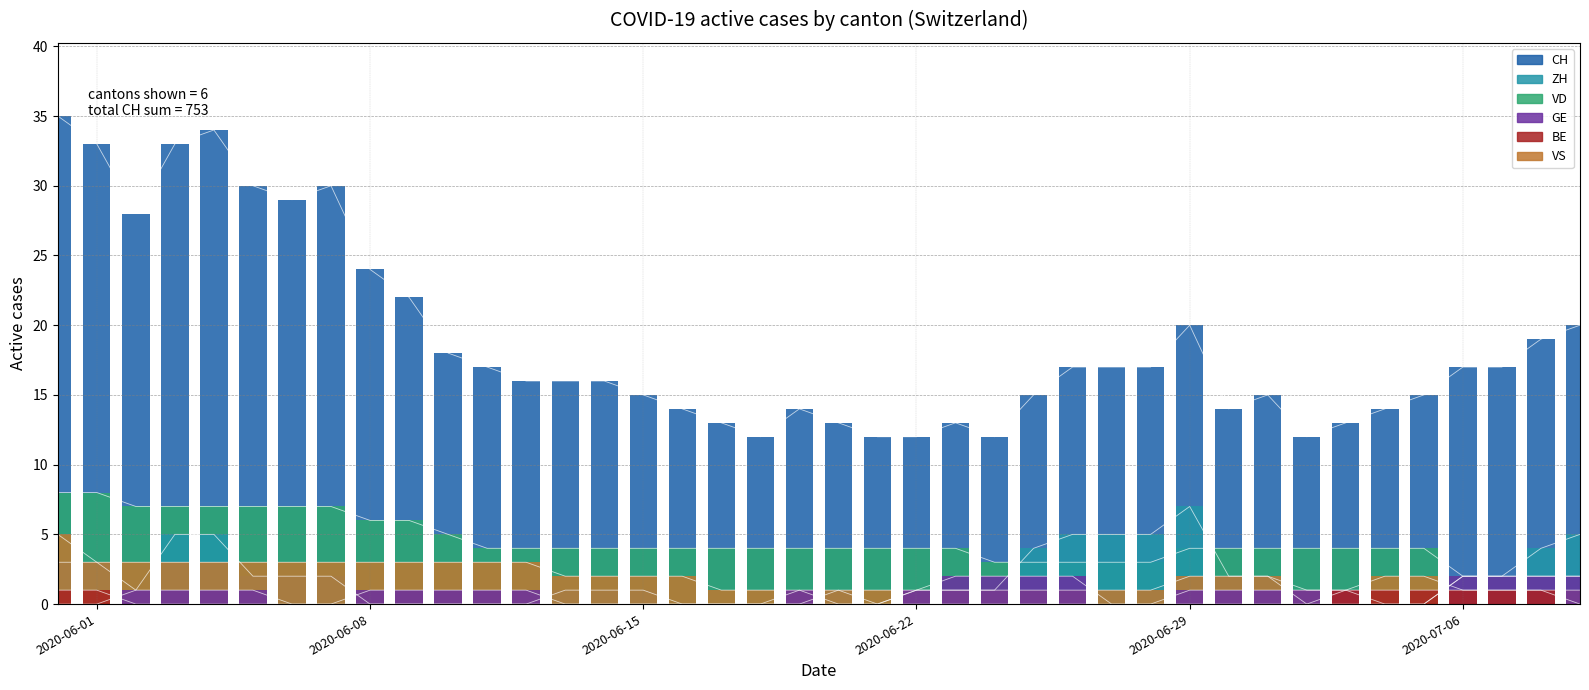

What is the difference between the maximum and minimum values in the BE series?

1